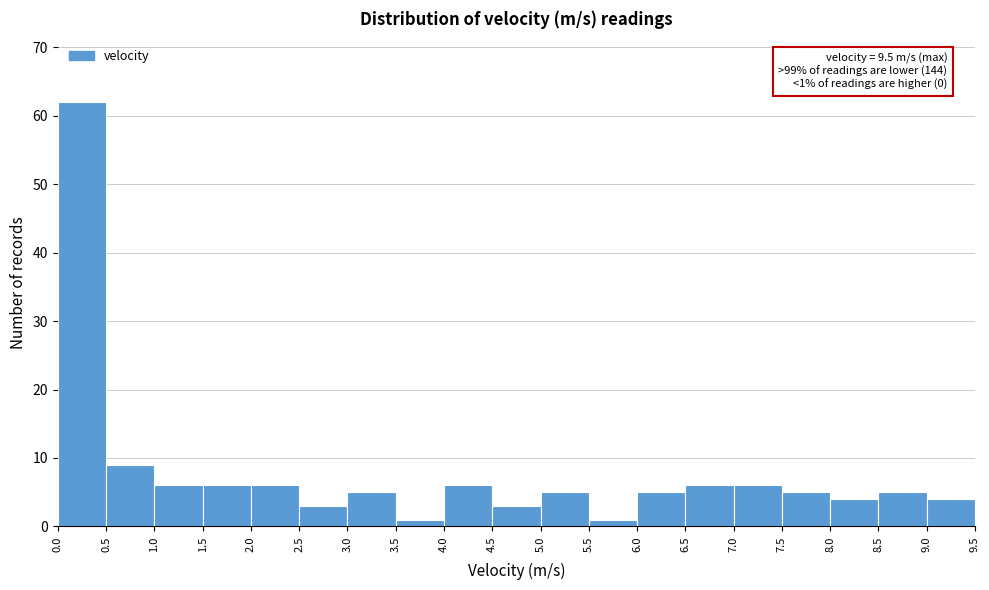

Over which range of the x-axis is the bar tallest?

0.0 to 0.5